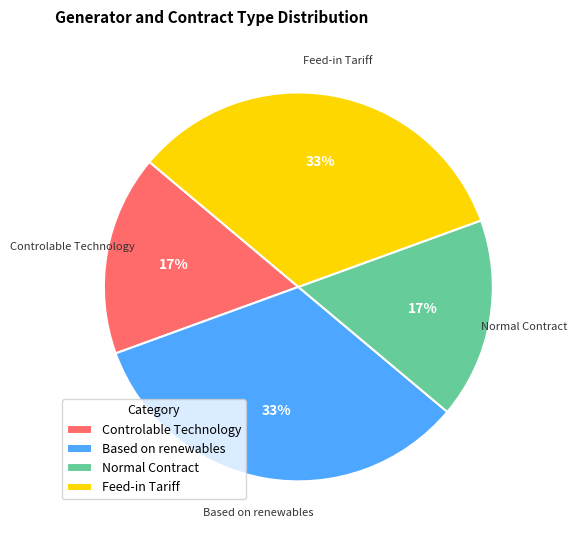

How many segments does this pie chart have?

4